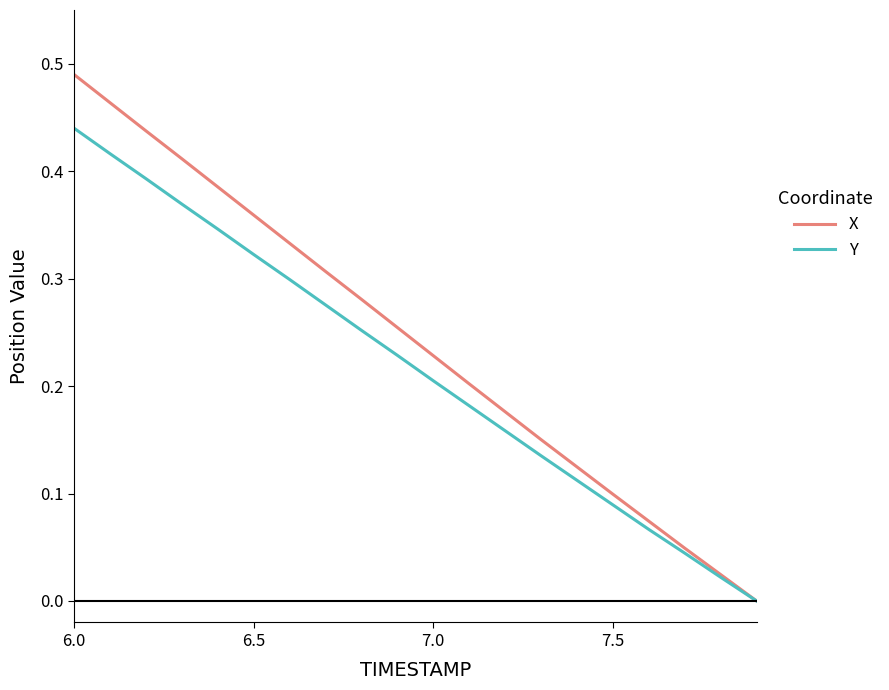

How many lines are shown in the chart?

2